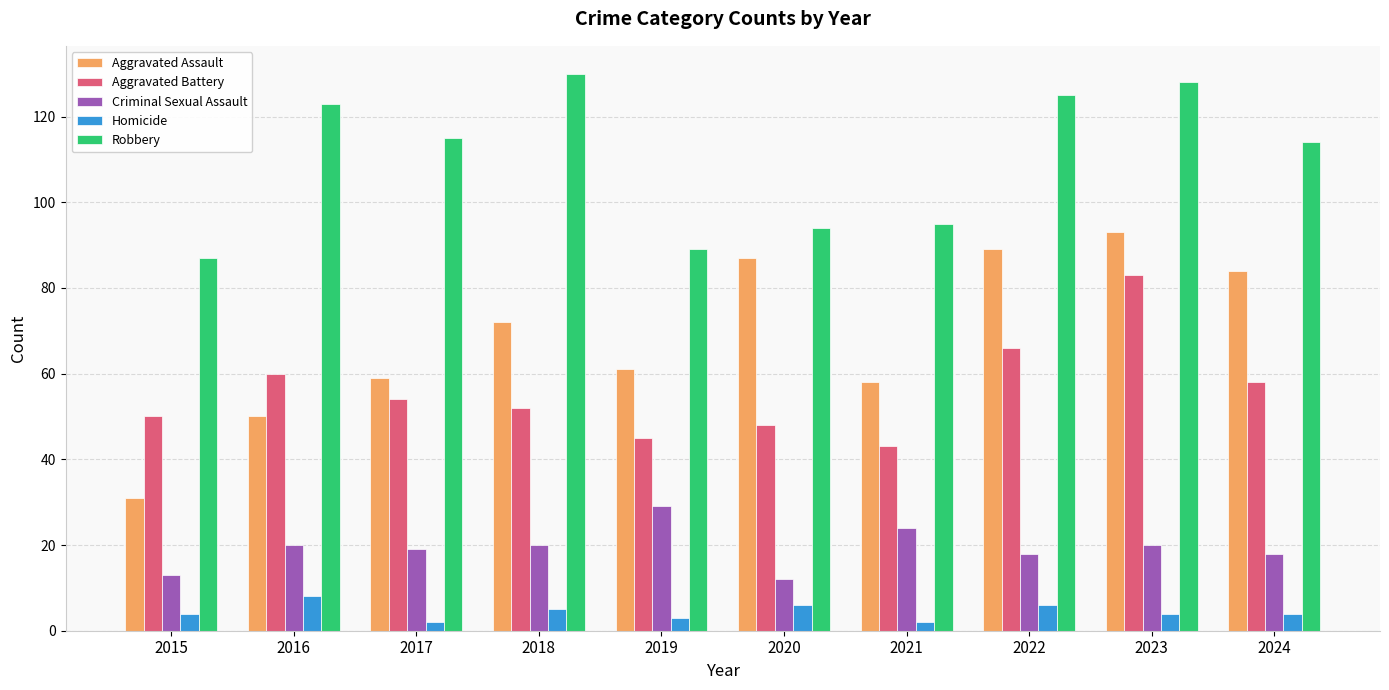

Between 2016 and 2020, which series saw the biggest shift?

Aggravated Assault